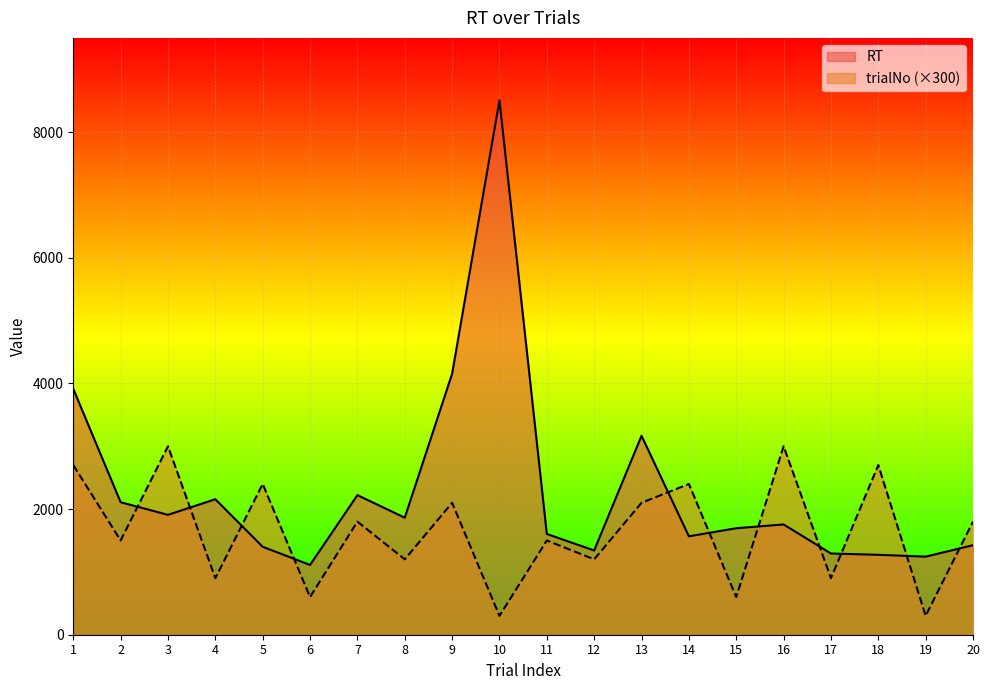

What is the difference between the maximum and second lowest values in the trialNo series?

2700